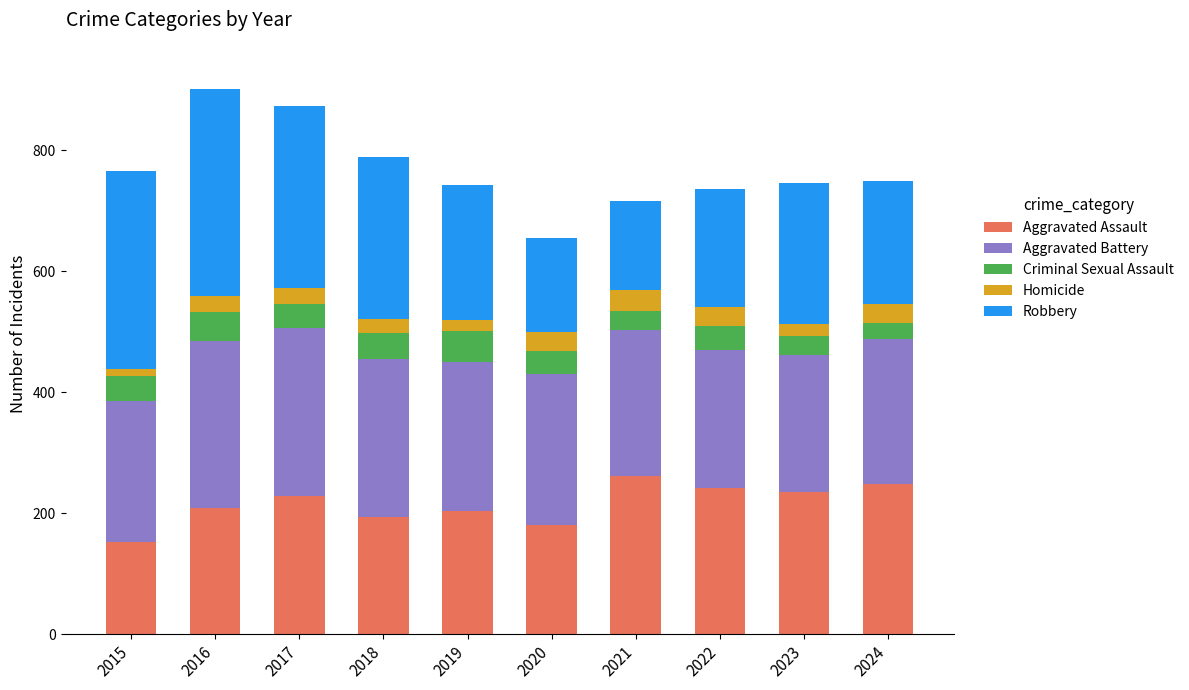

What is the difference between the maximum and second lowest values in the Aggravated Assault series?

82